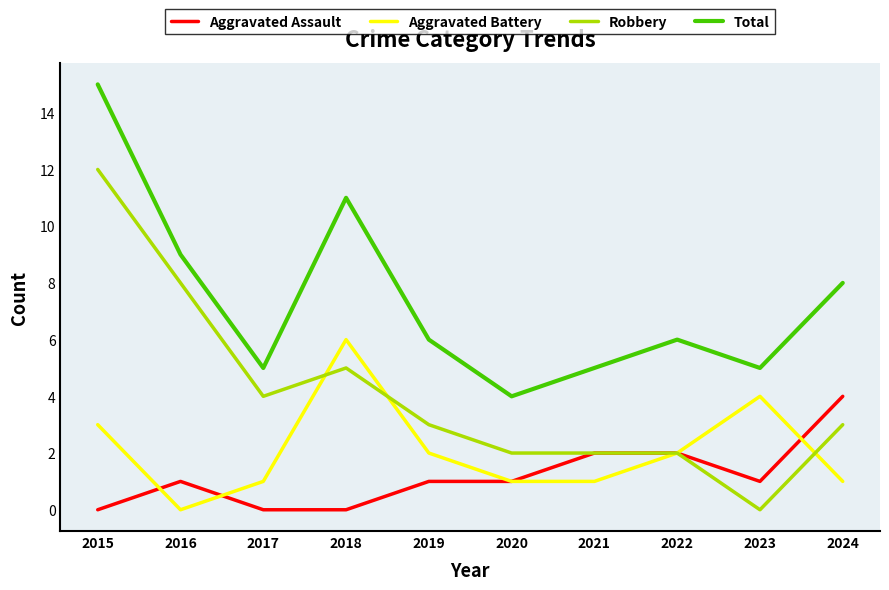

True or false: Total and Aggravated Battery cross at least once.

False